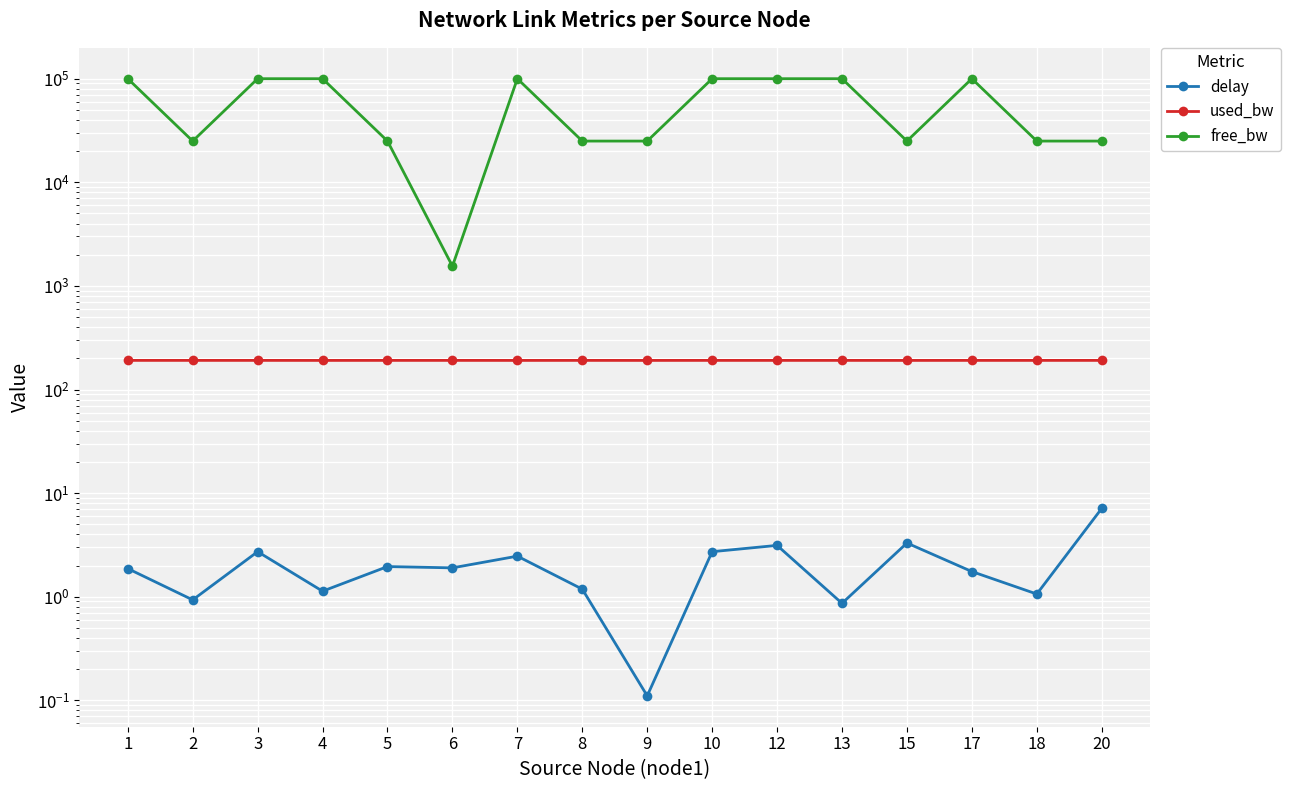

How many lines are shown in the chart?

3